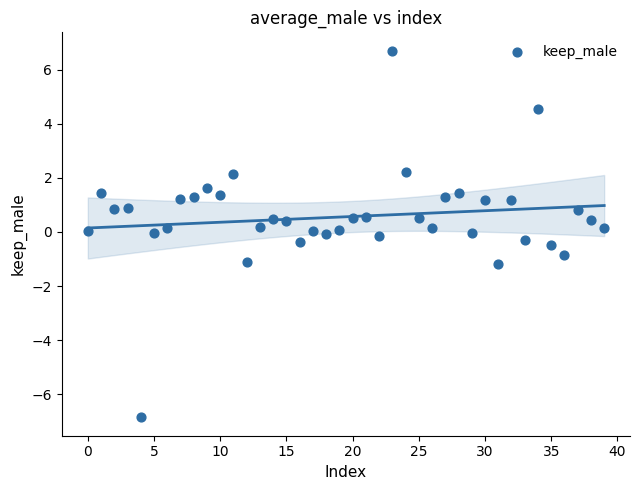

What is the range of Y values (max minus min)?

13.6